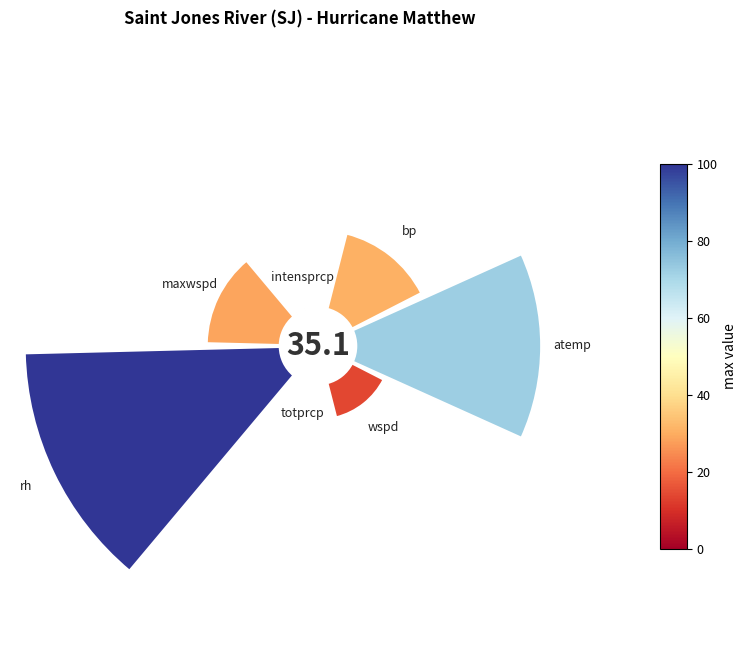

Is it true that totprcp is 0% of the pie?

True